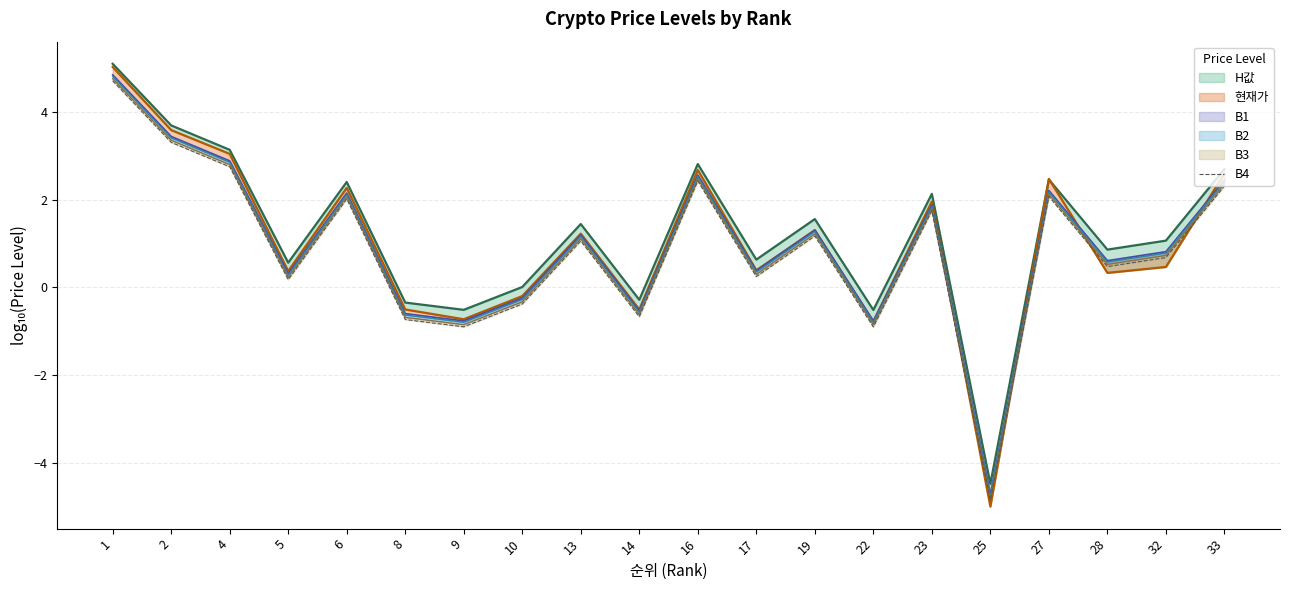

What is the difference between the values at 17 and 1?

4.5